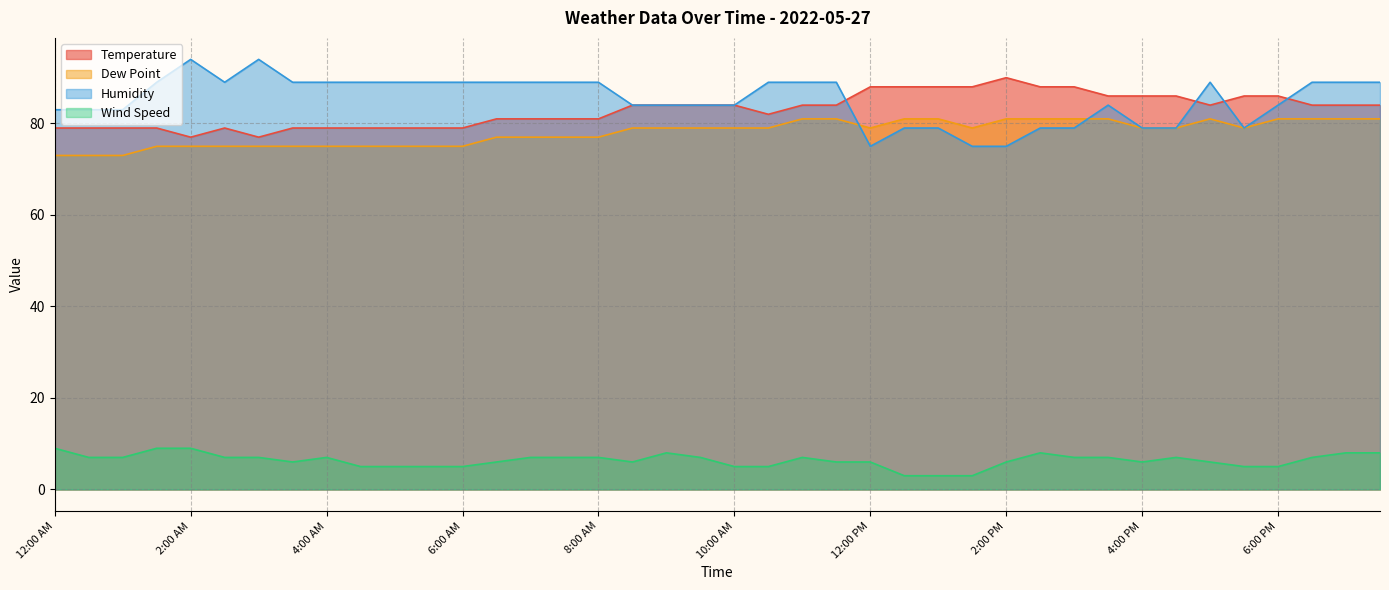

How many series are shown in this chart?

4